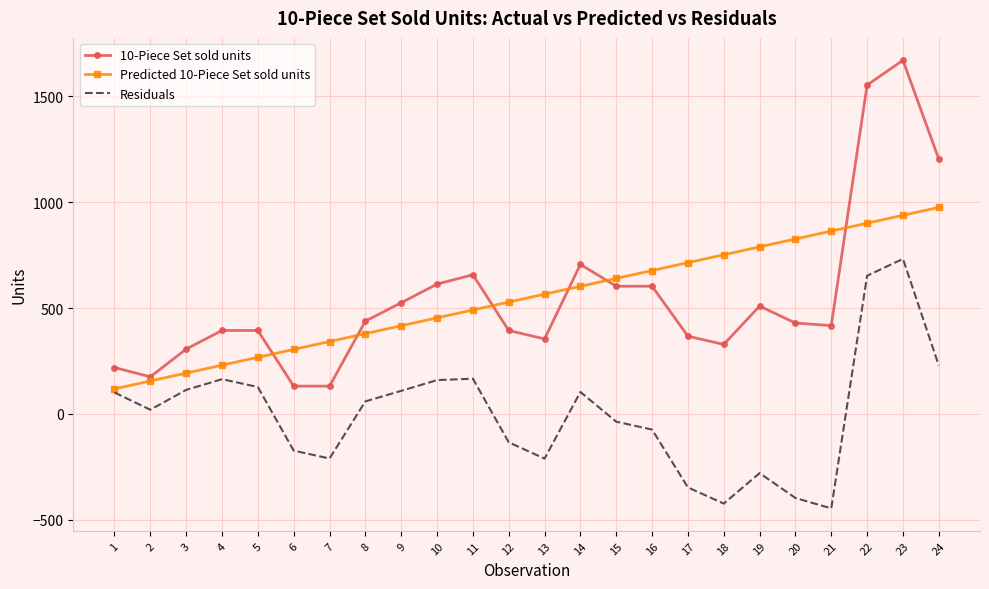

What is the total value across all series at 23?

3340.0